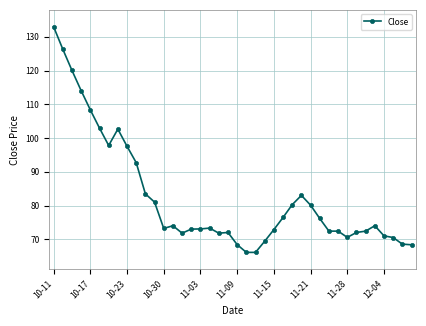

Does the chart have visible grid lines?

Yes